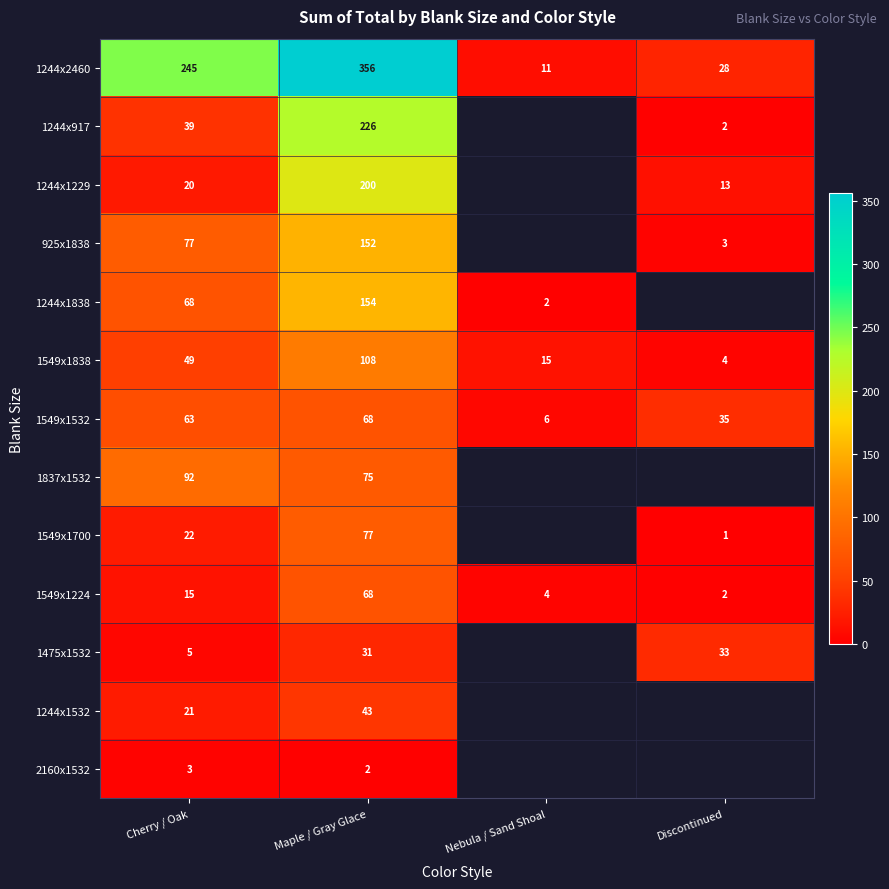

List the labels in order of 1549x1532 value, smallest first.

Nebula / Sand Shoal, Discontinued, Cherry / Oak, Maple / Gray Glace